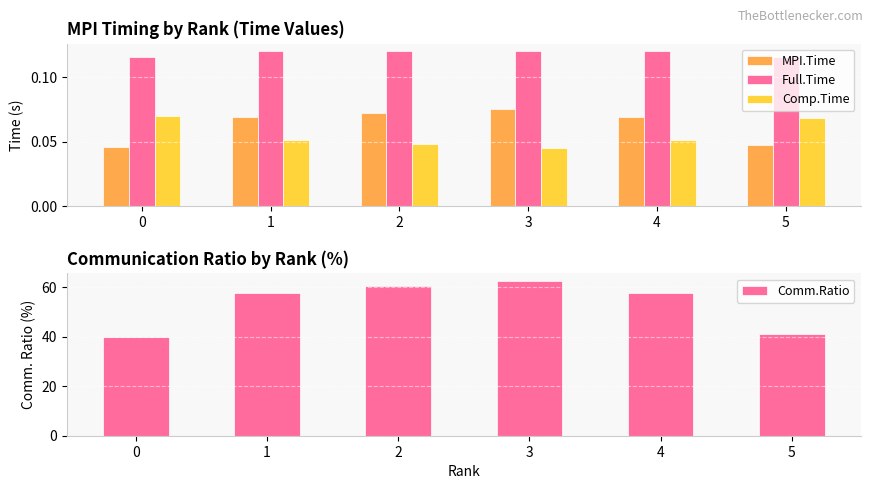

What is the difference between the maximum and minimum values in the Comm.Ratio series?

22.6